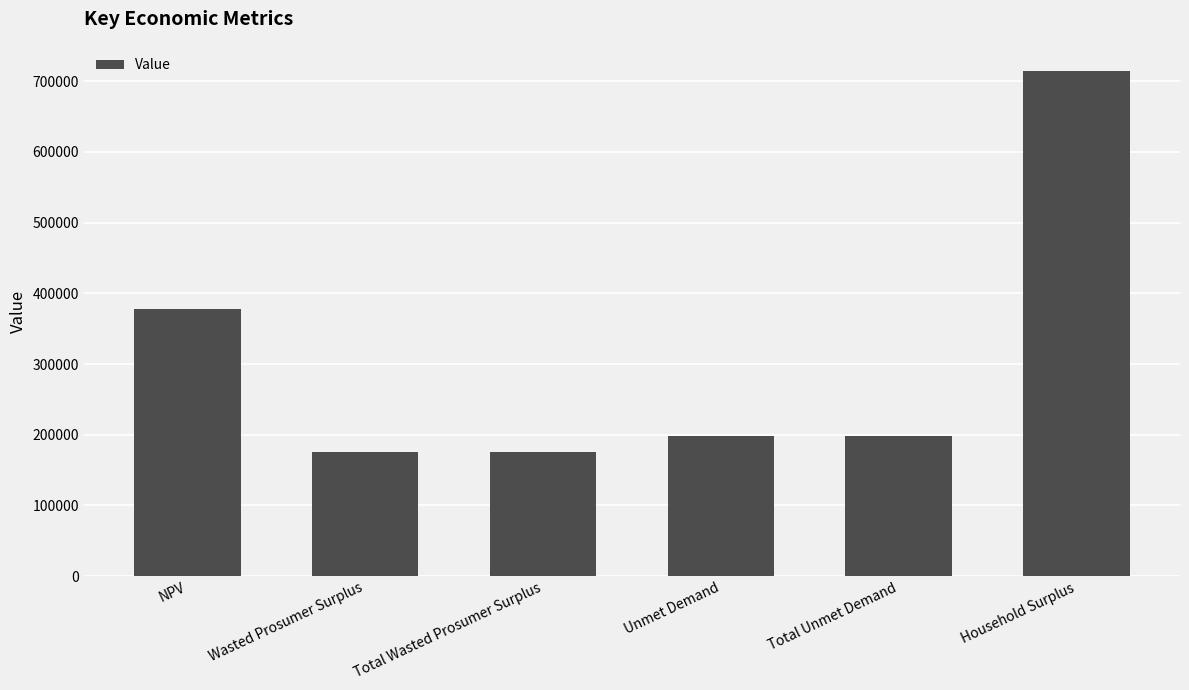

The chart shows a value of 252275.2 at NPV. True or false?

False